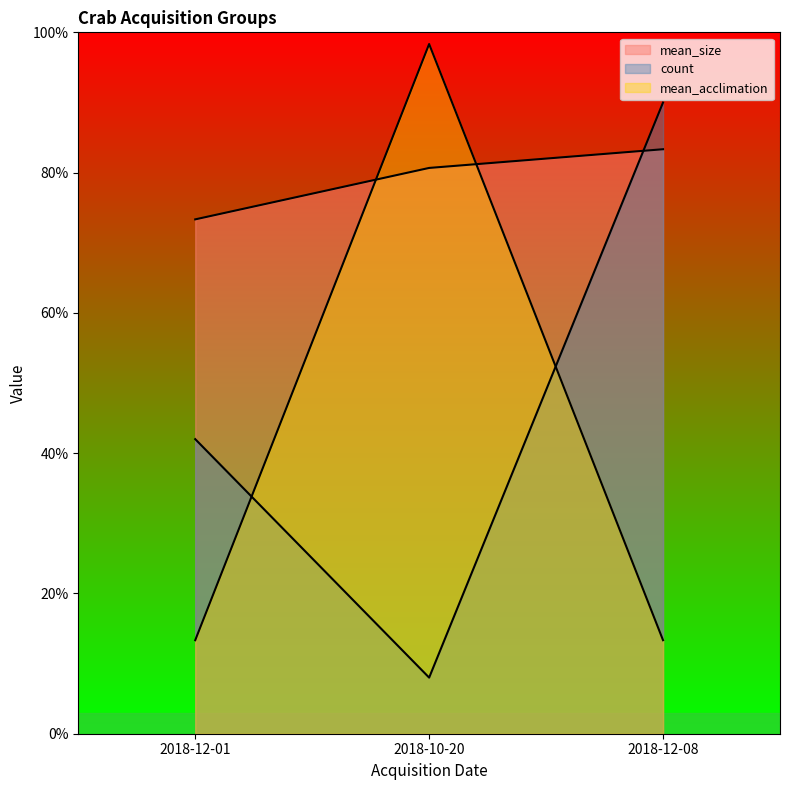

What value does the mean_acclimation series have at 2018-12-08?

13.3